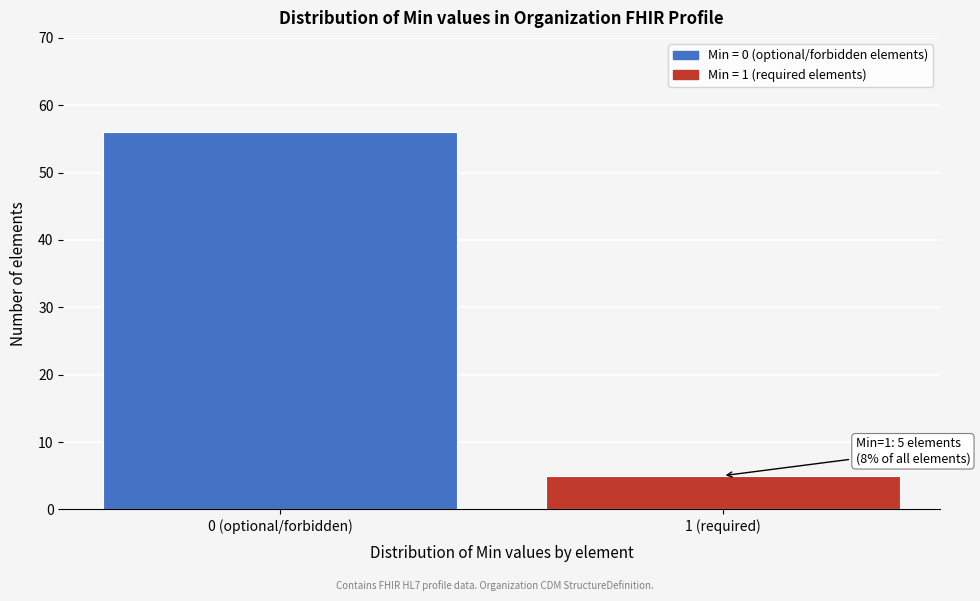

Reading left to right, list all the values displayed in this chart.

56	5